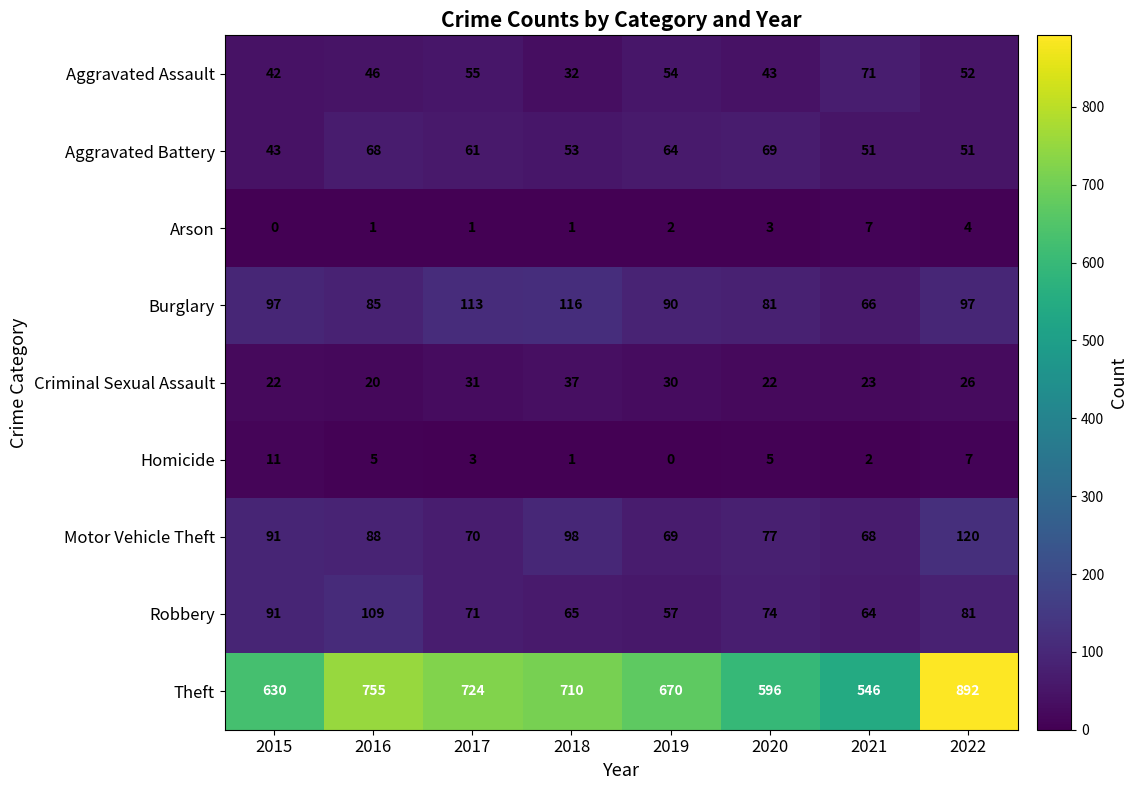

The Burglary series shows 150 at 2017. True or false?

False